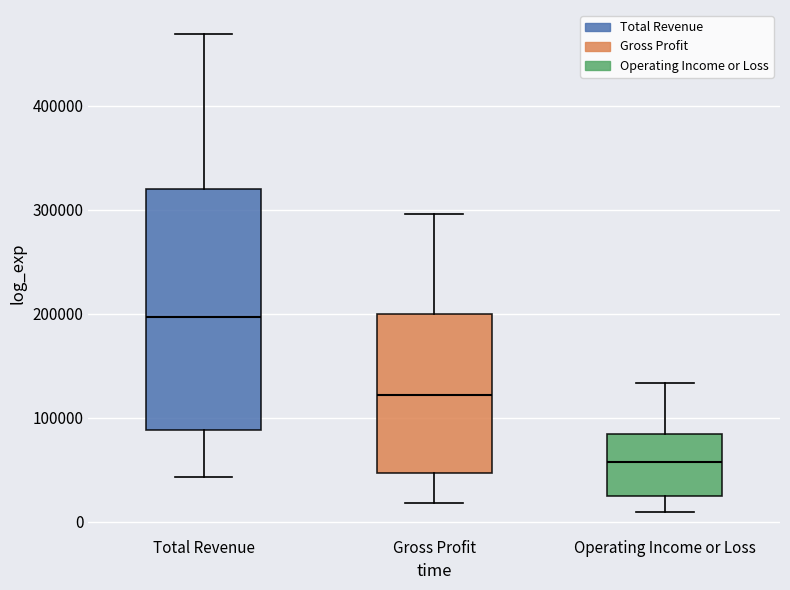

Which box has the lowest median line?

Operating Income or Loss